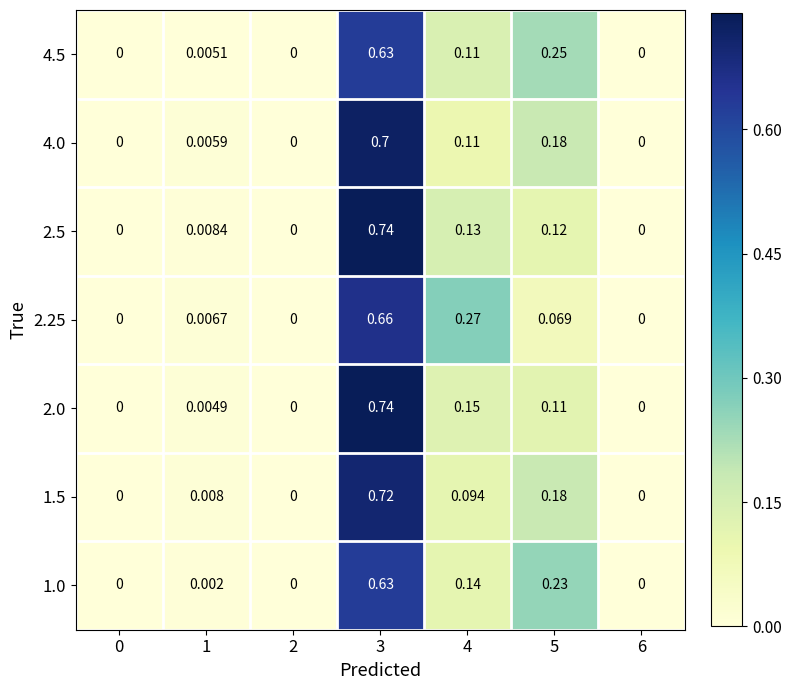

Which series has the largest total across all categories?

2.25